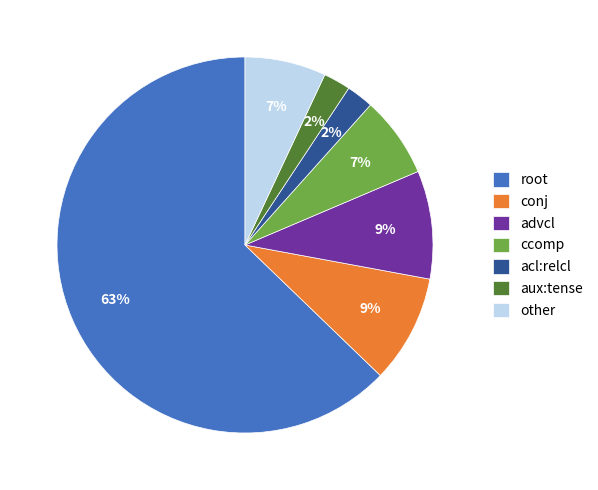

To the nearest percent, what is the average slice percentage?

14%